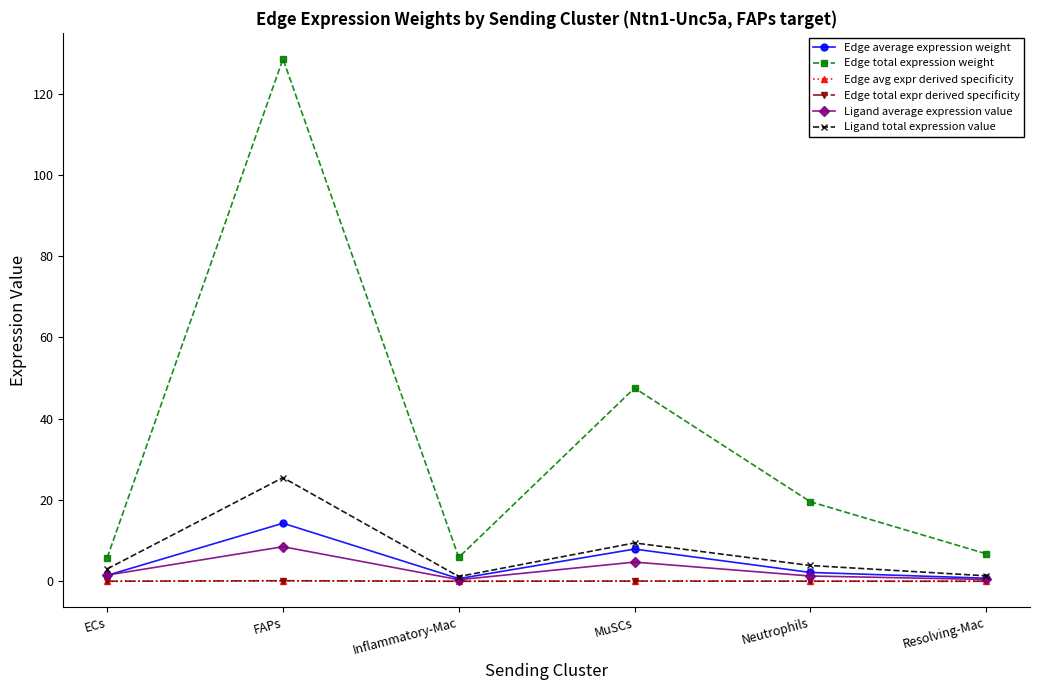

What is the lowest value of the Ligand average expression value series?

0.4